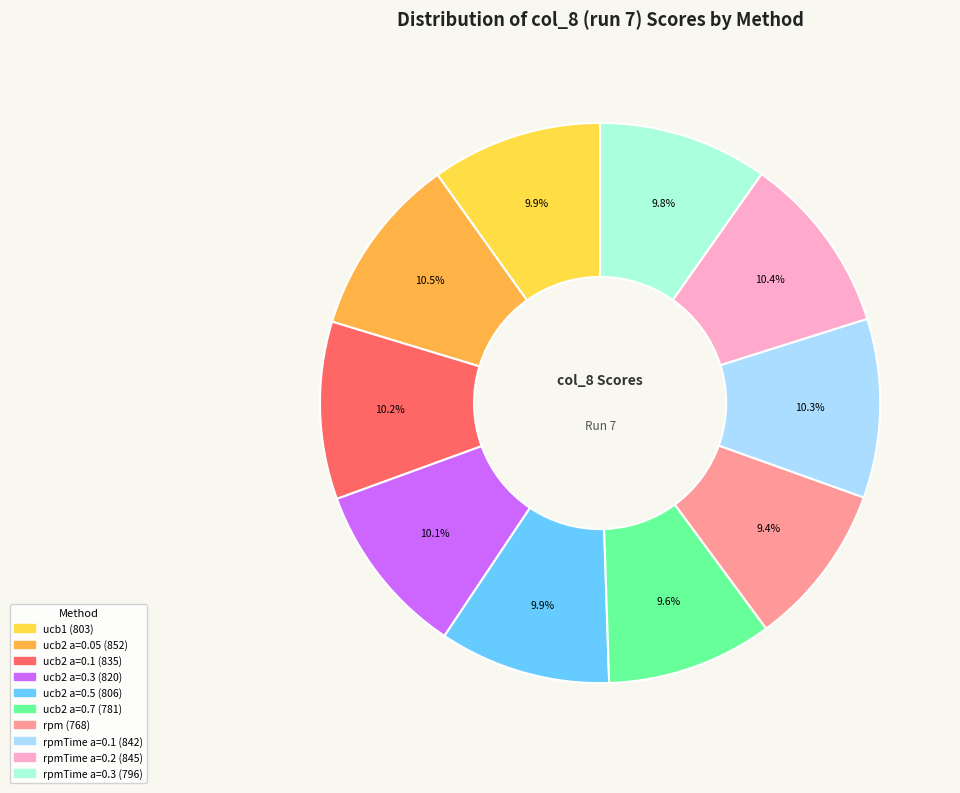

Is there any slice that represents more than half of the pie?

No